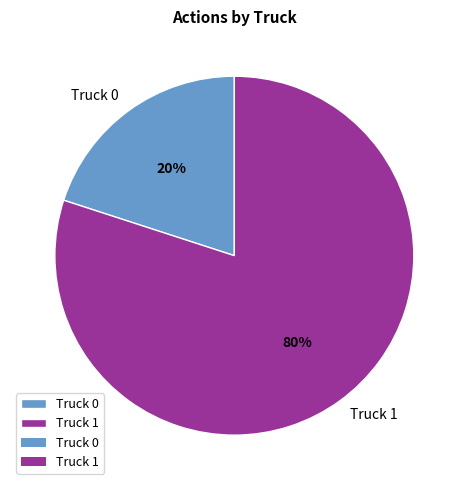

To the nearest percent, what is the difference between the largest and smallest slice percentages?

60%